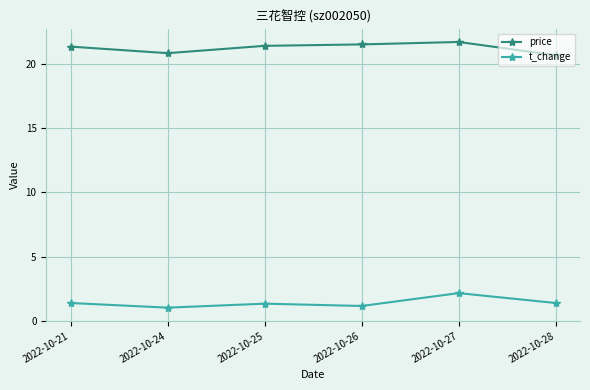

What is the greatest value displayed?

21.7